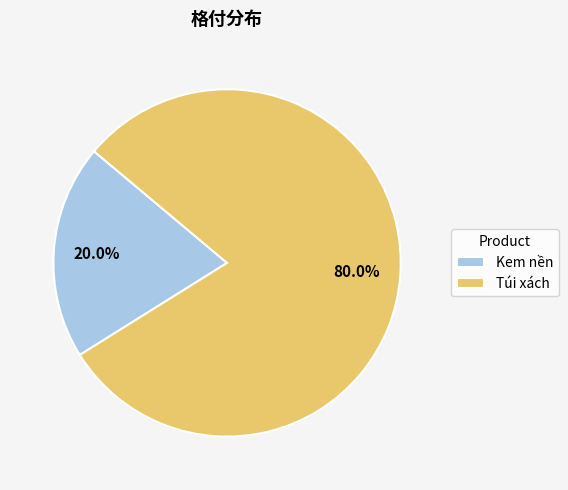

The Túi xách slice represents 69% of the pie. True or false?

False